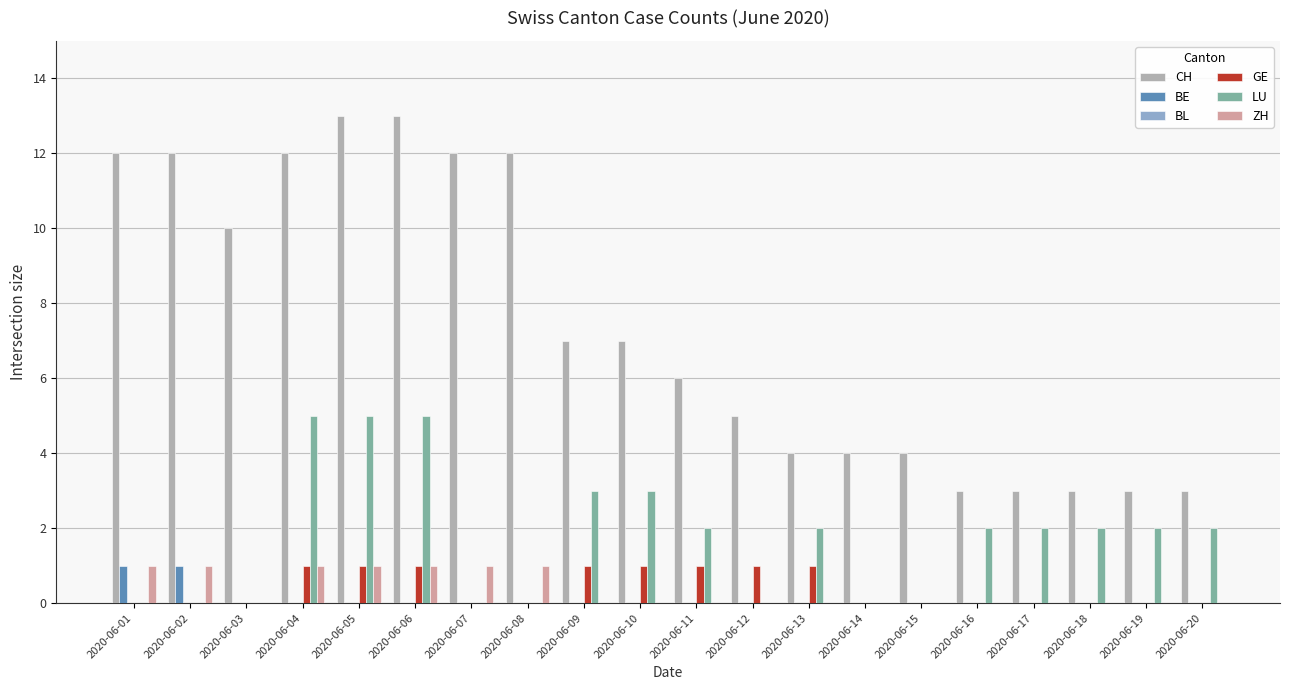

What is the maximum value shown in the chart?

13